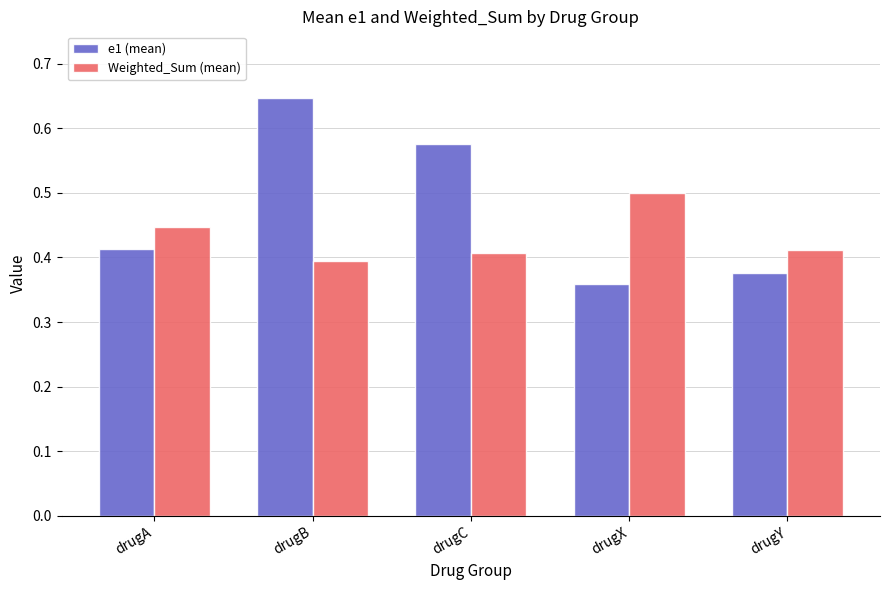

List the series in order of their peak value, highest first.

e1 (mean), Weighted_Sum (mean)